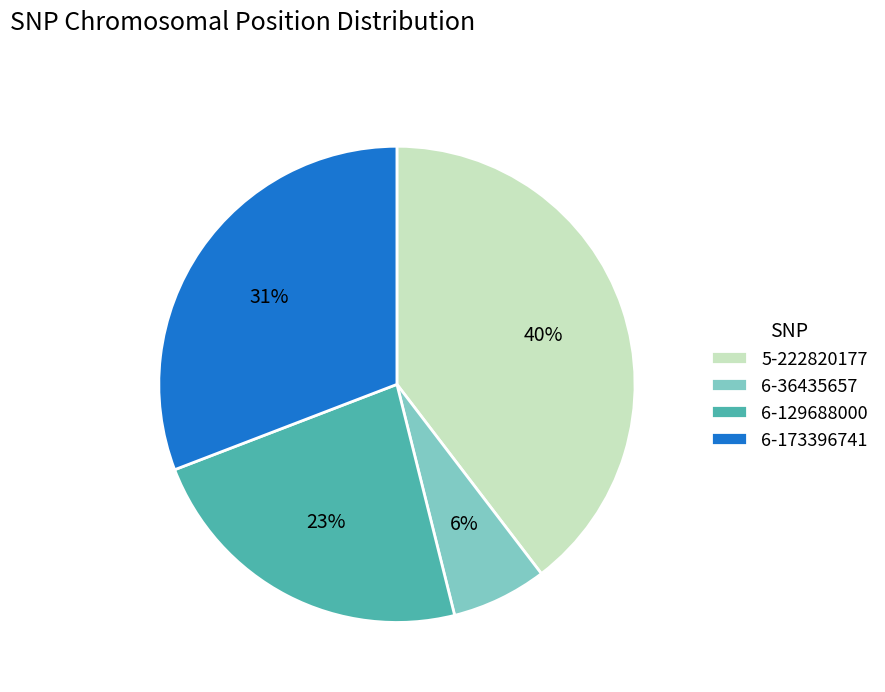

How many segments does this pie chart have?

4